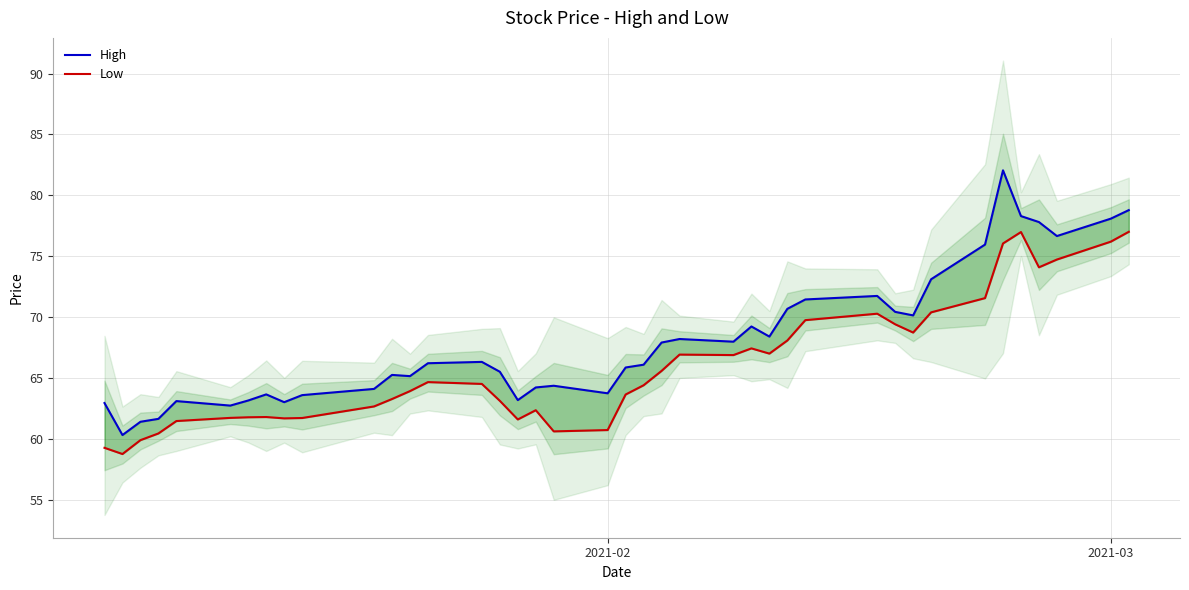

Rank the series by their maximum value, from highest to lowest.

High, Low